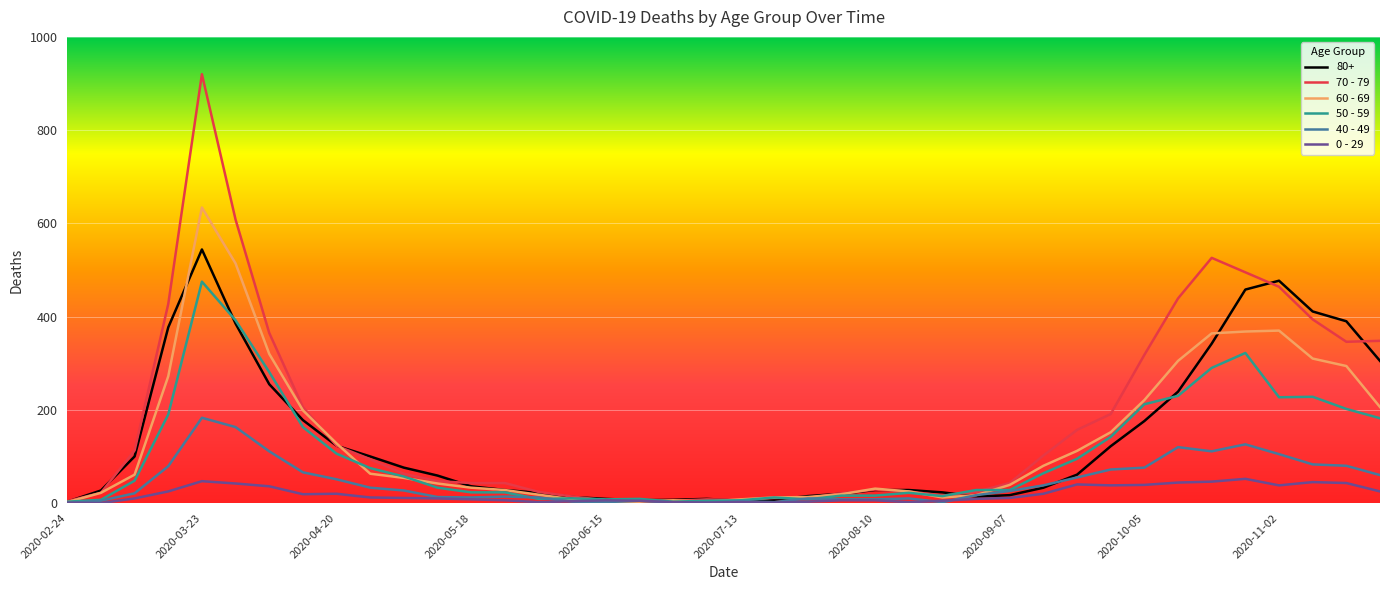

Which series has the widest spread of values?

70 - 79